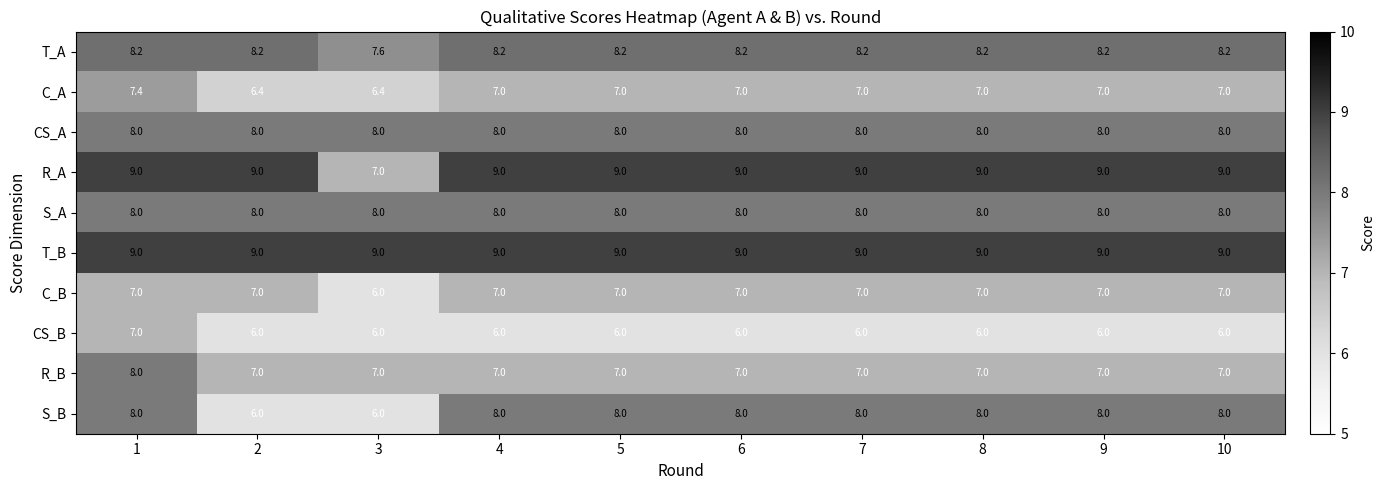

What is the spread (max minus min) of values at 6?

3.0